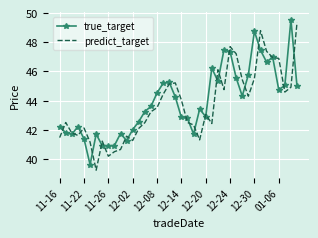

What are all the series names shown in the legend?

true_target, predict_target